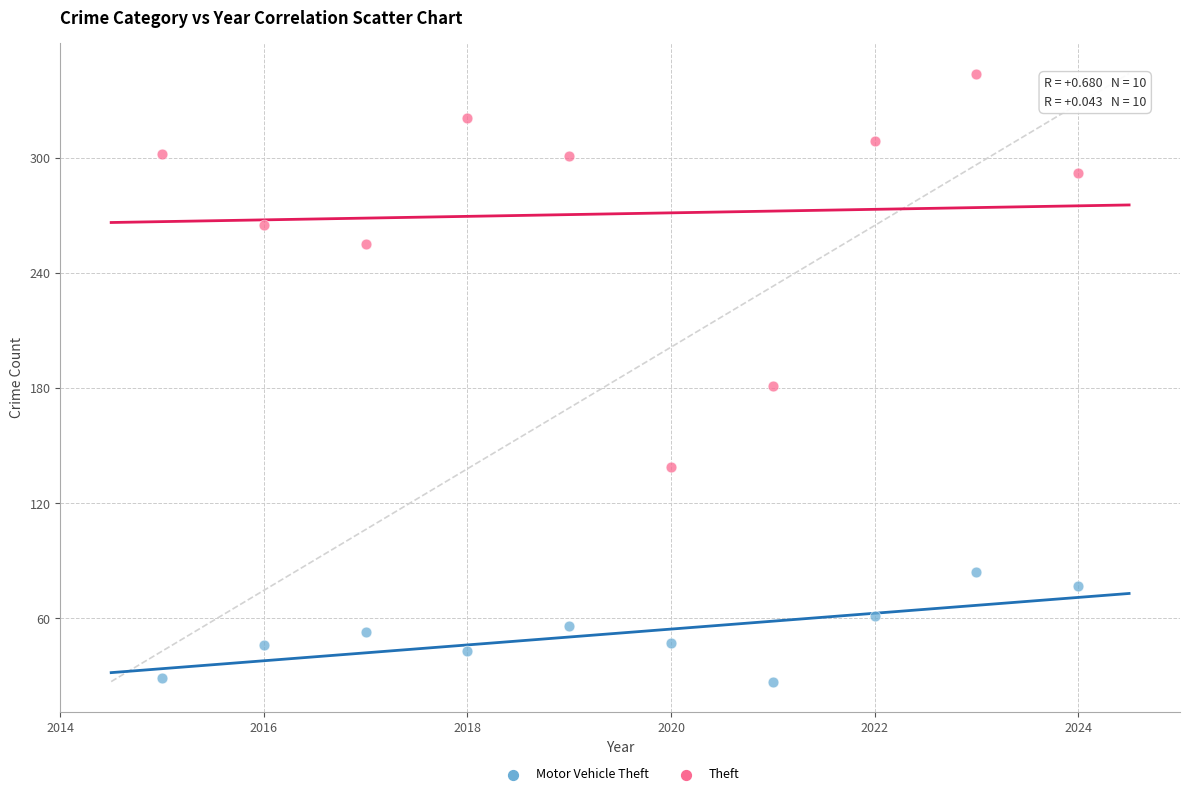

What are all the series names shown in the legend?

Motor Vehicle Theft, Theft